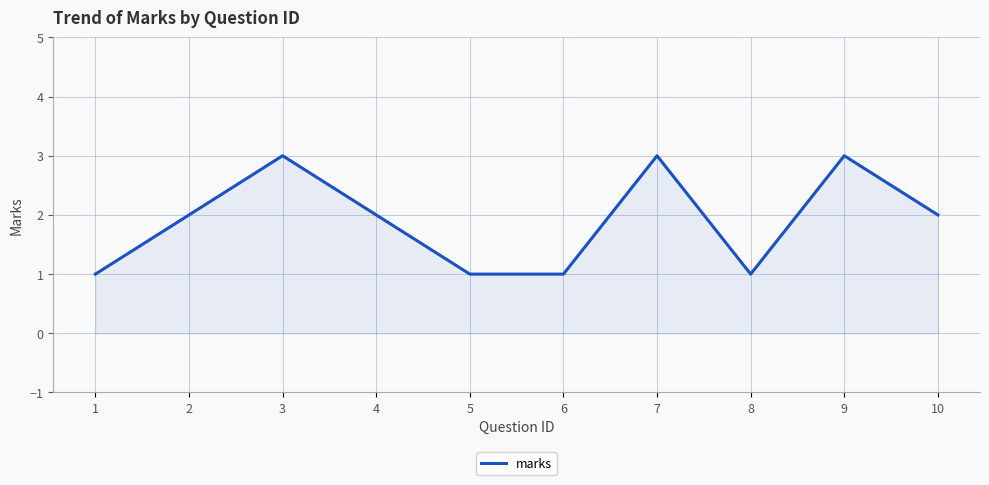

Reading left to right, list all the values displayed in this chart.

1	2	3	2	1	1	3	1	3	2